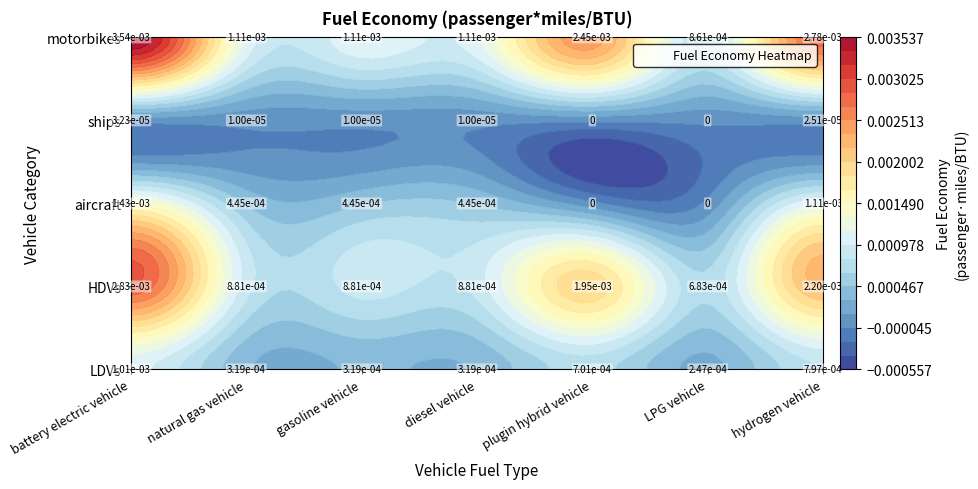

Which category has the highest value in the LDVs series?

battery electric vehicle